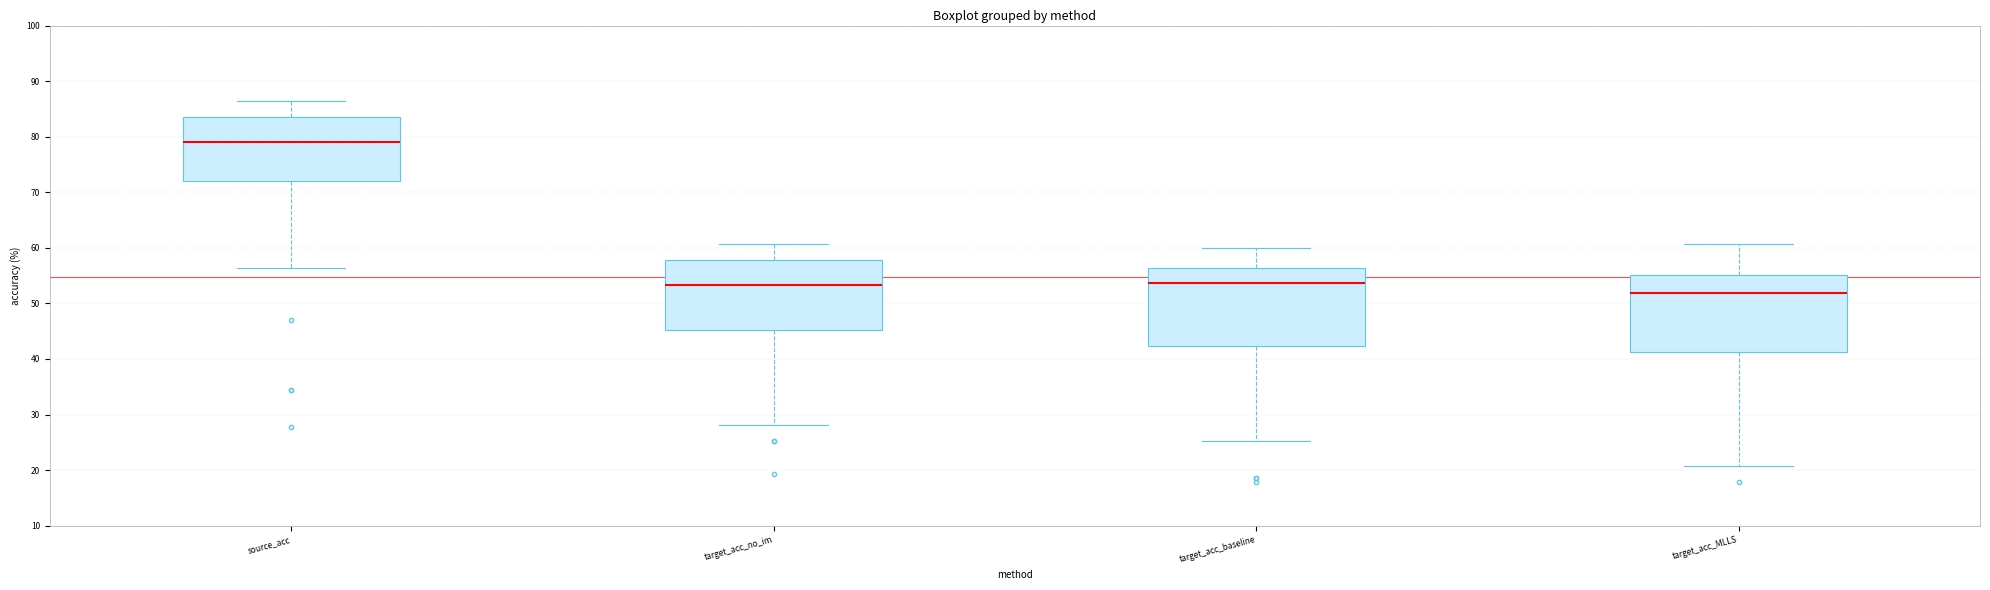

Reading left to right, transcribe this box plot: for each box, give where its median line is, the range the box spans, and where its two whiskers end, as read against the y-axis. The values are not printed on the chart, so give them approximately, as read against the axis.

source_acc: median 79, box 72 to 84, whiskers 56 to 86
target_acc_no_im: median 53, box 45 to 58, whiskers 28 to 61
target_acc_baseline: median 54, box 42 to 56, whiskers 25 to 60
target_acc_MLLS: median 52, box 41 to 55, whiskers 21 to 61